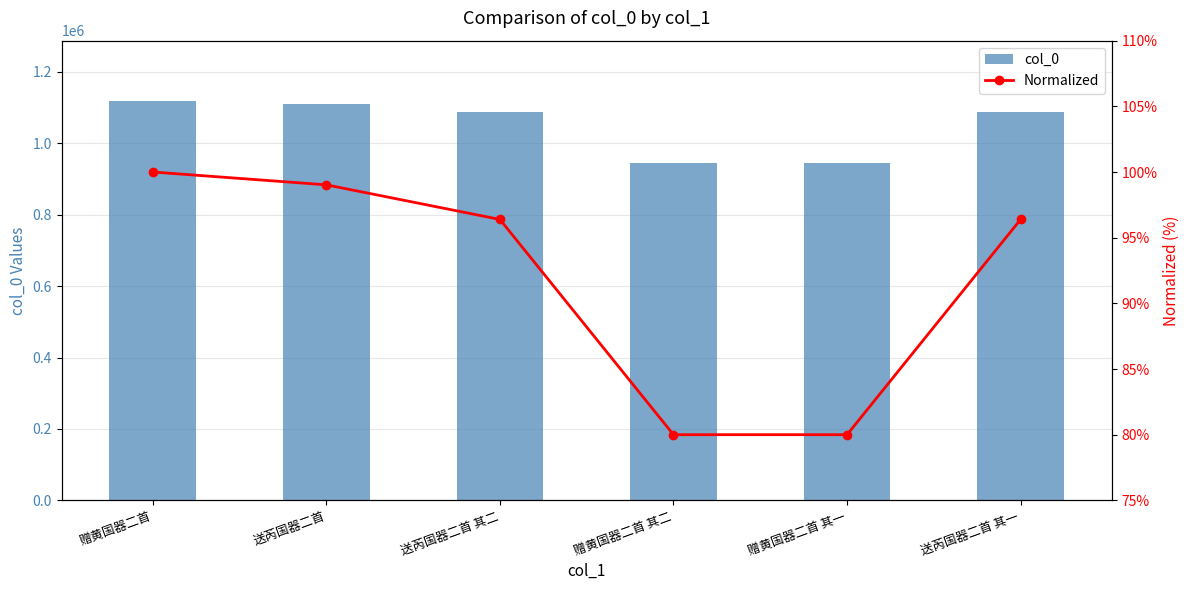

Which series has the largest total across all categories?

col_0